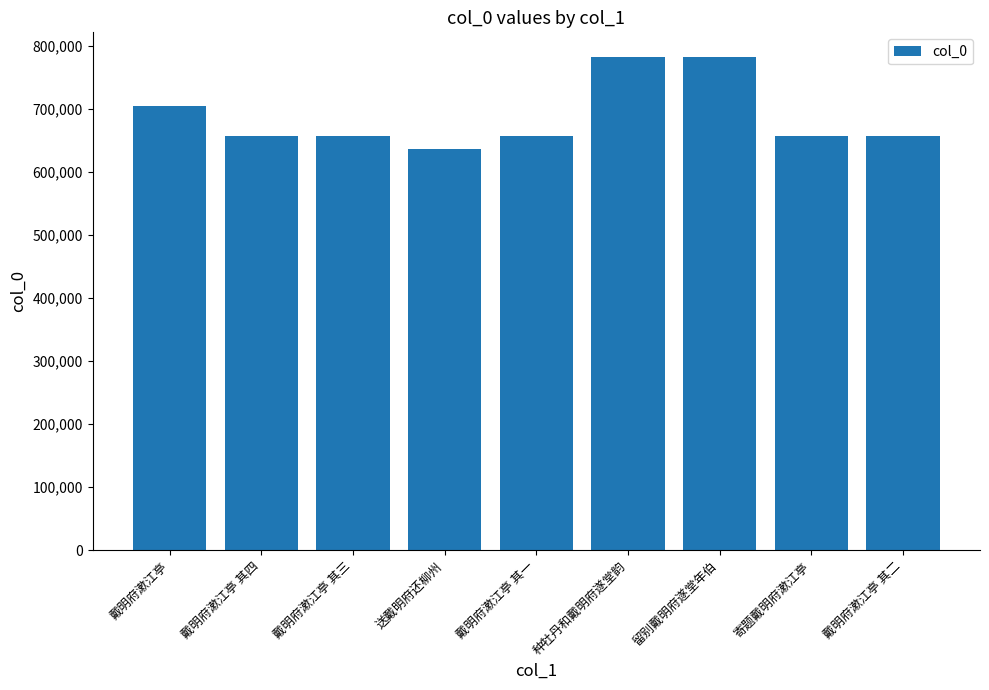

What is the average value?

687916